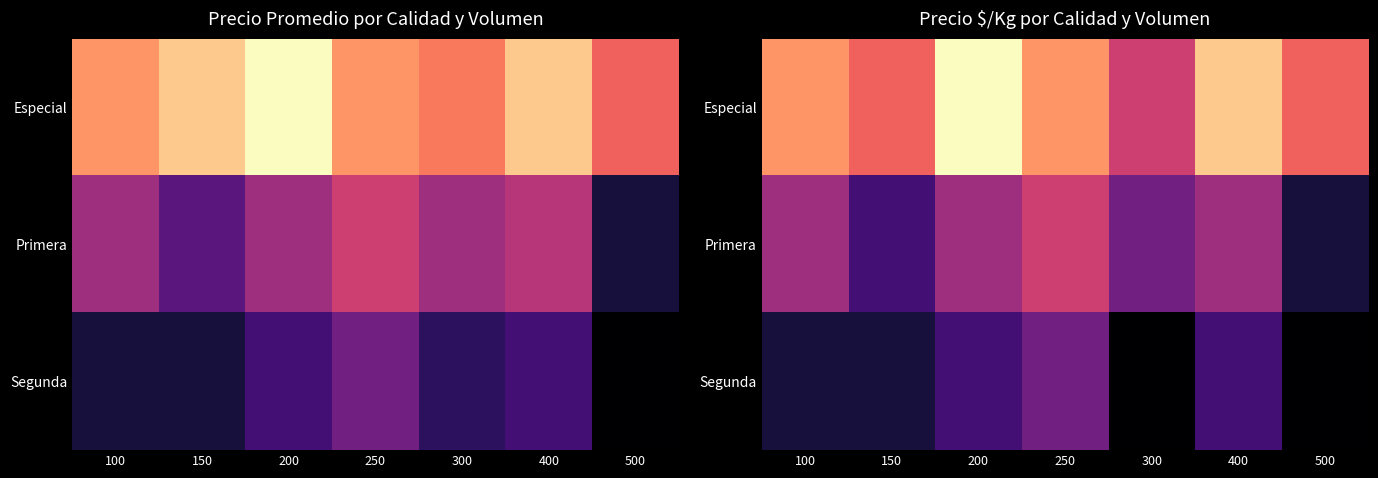

What is the difference between the maximum and minimum values in the Primera series?

4000